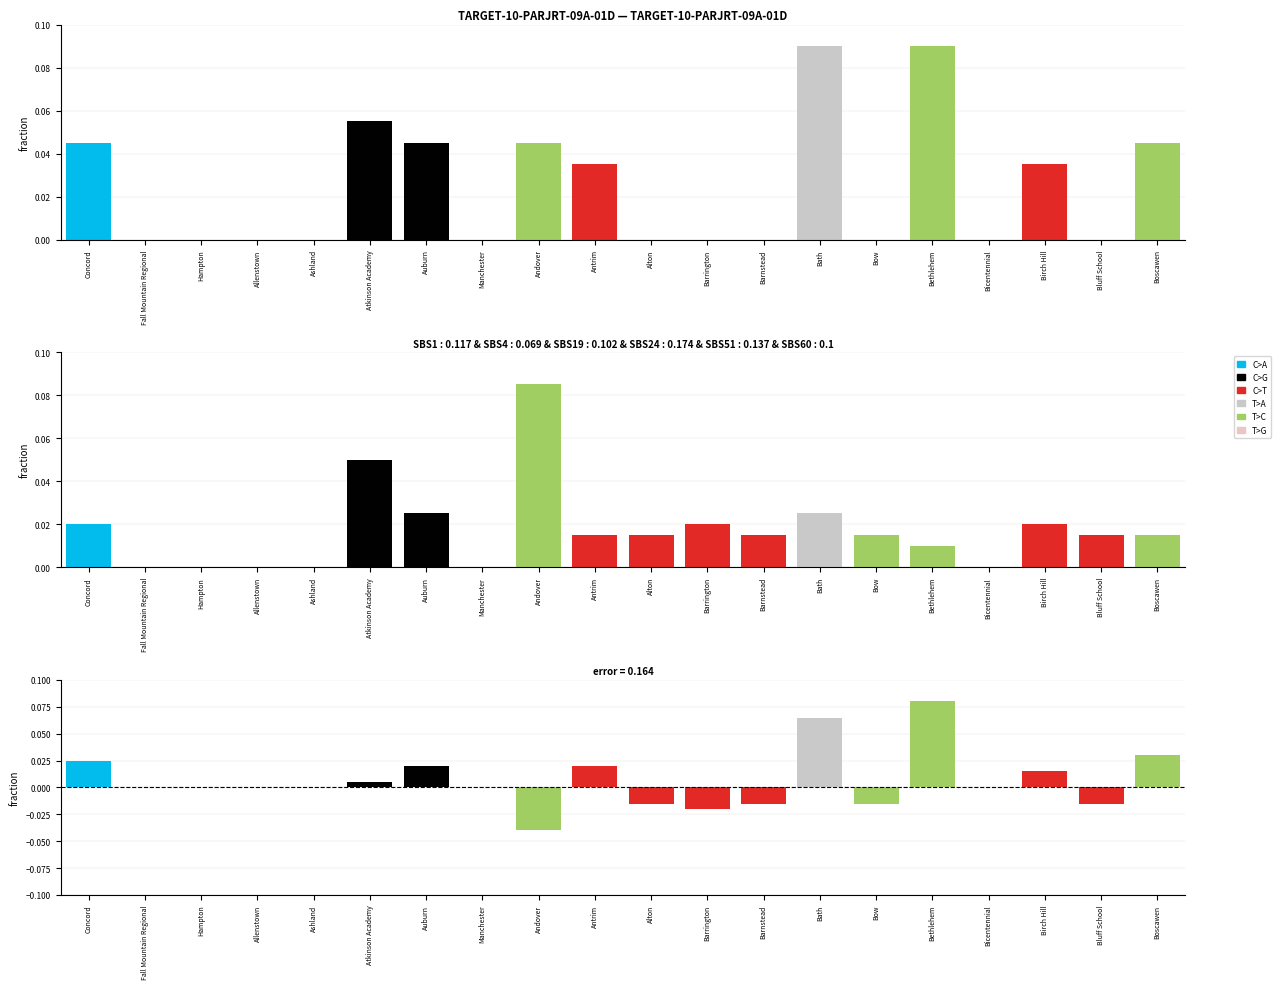

What are all the series names shown in the legend?

C>A, C>G, C>T, T>A, T>C, T>G